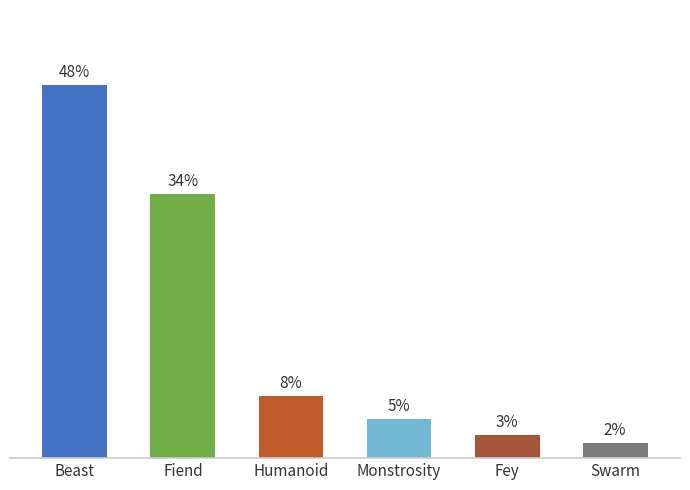

List the labels in order of value, smallest first.

Swarm, Fey, Monstrosity, Humanoid, Fiend, Beast